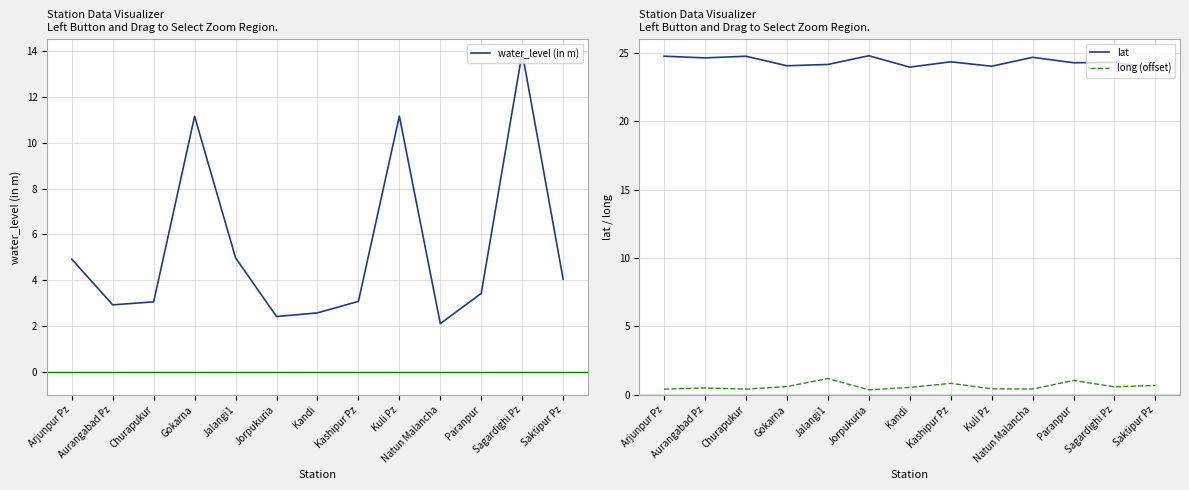

How many interior local valleys does the long (offset) series have?

4